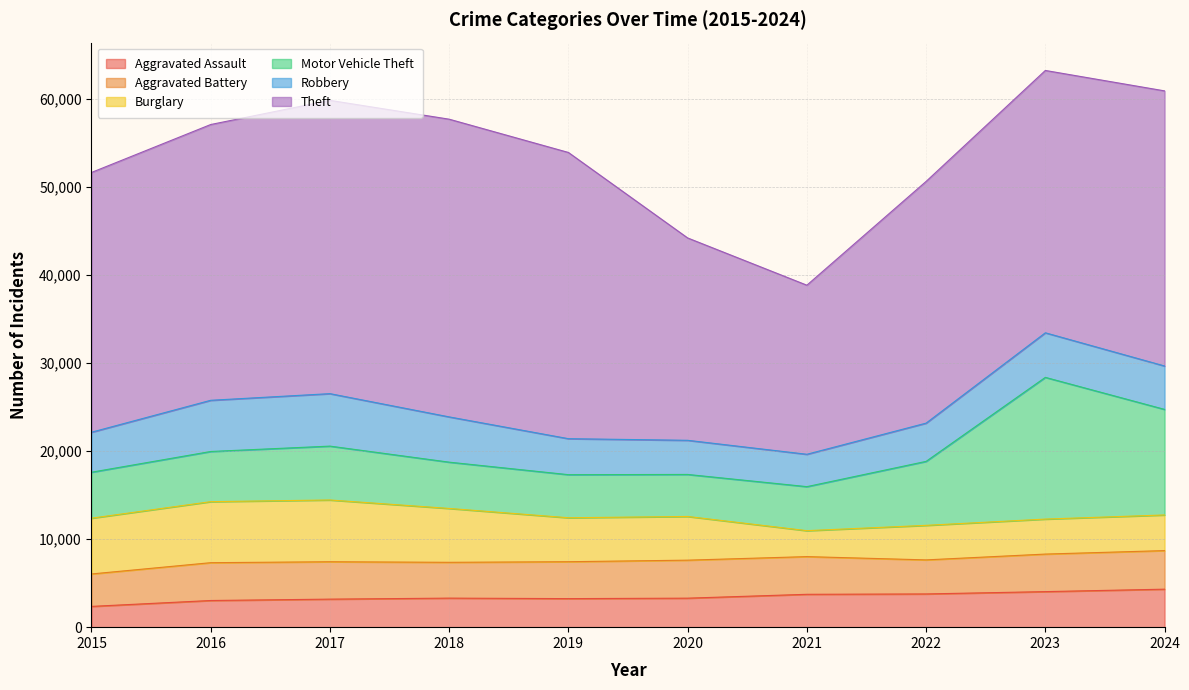

After their last crossing, which series has the higher values: Robbery or Burglary?

Robbery